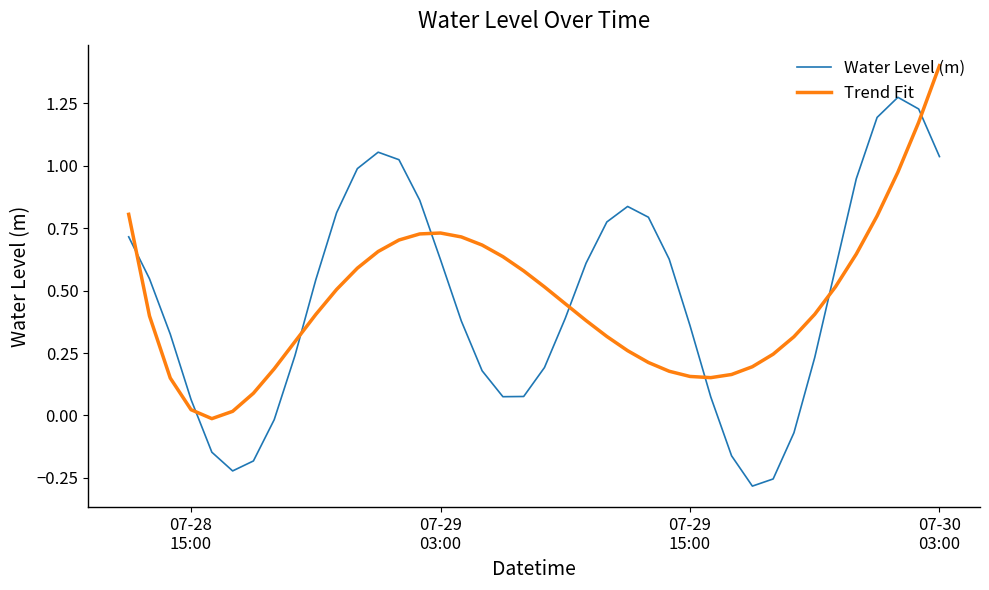

Which series ends up on top after the final intersection of Water Level (m) and Trend Fit?

Trend Fit